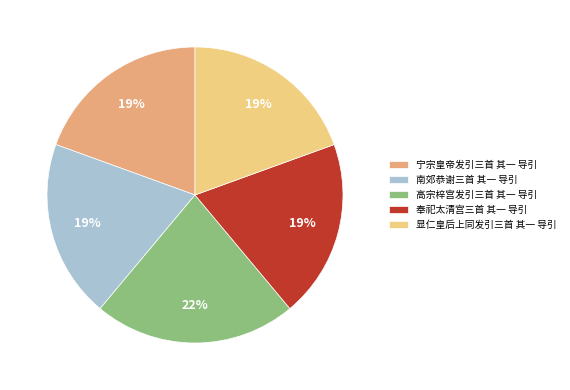

Which category has the biggest portion of the pie?

高宗梓宫发引三首 其一 导引